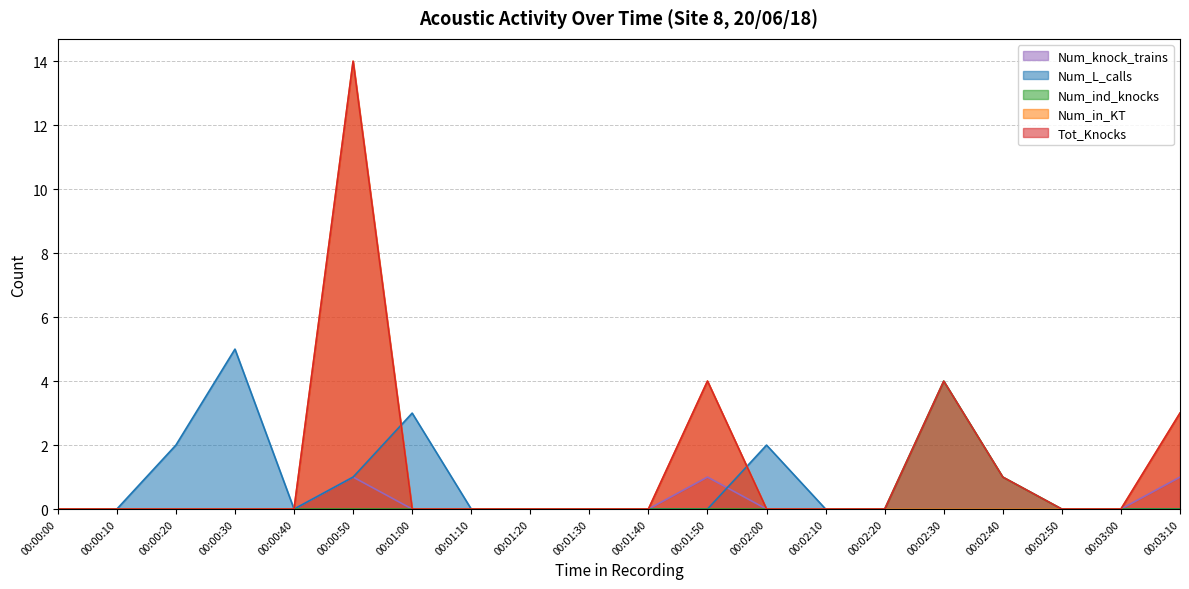

Which series changed the most between 00:01:50 and 00:02:40?

Num_in_KT